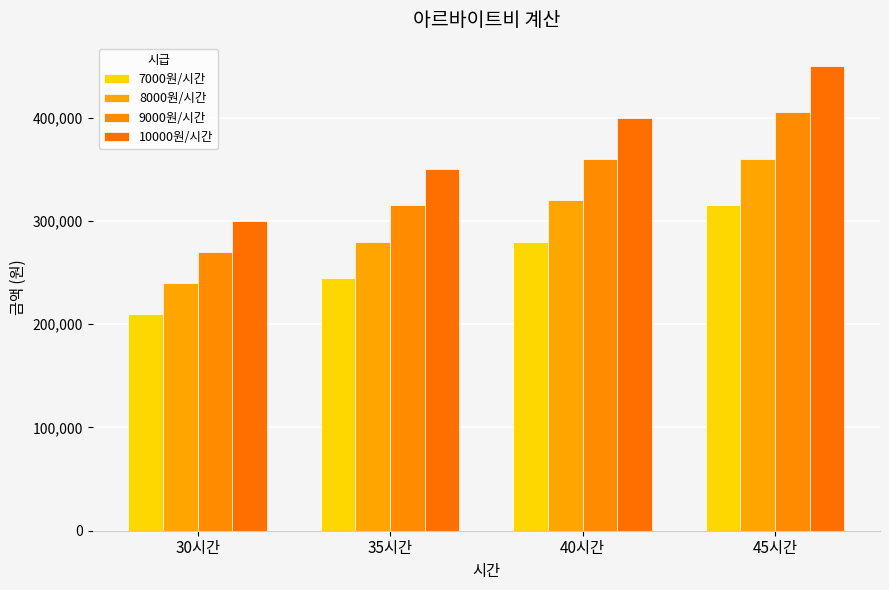

Between 30시간 and 40시간, which is larger?

40시간